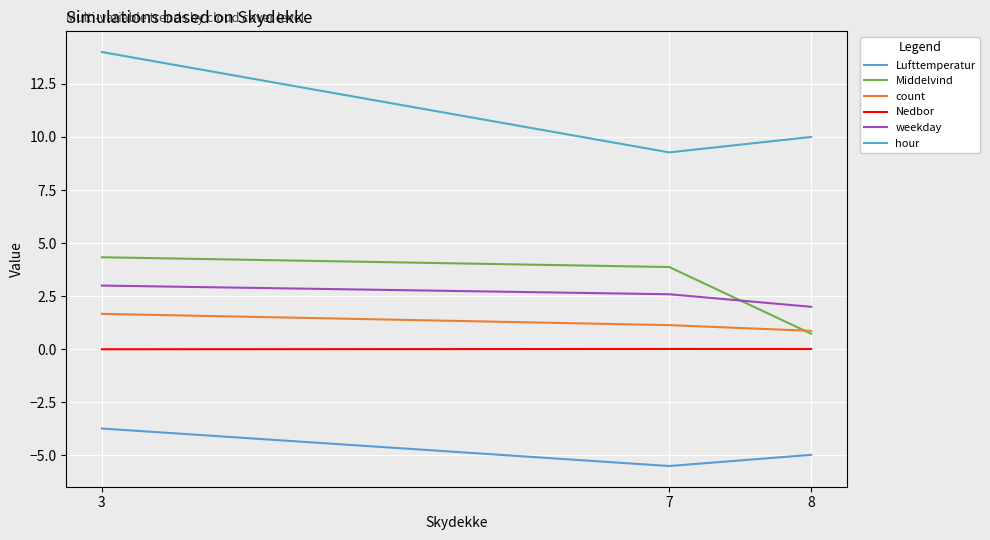

Rank the categories by hour value from highest to lowest.

3, 8, 7